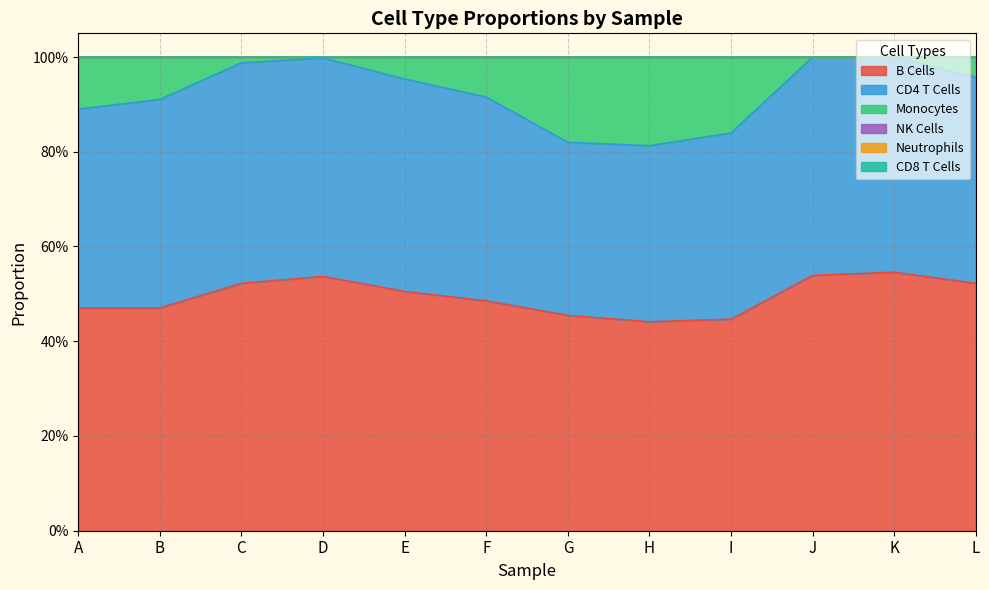

At which label does B Cells reach its minimum?

H